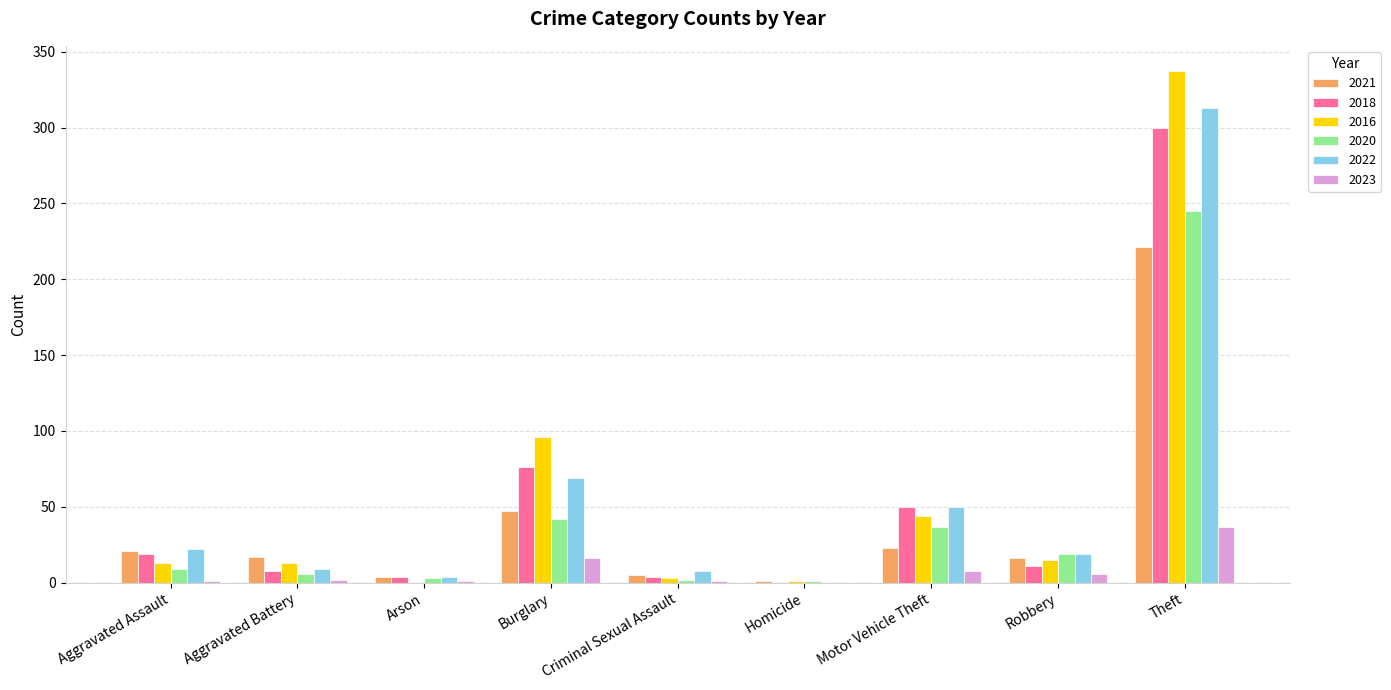

What is the maximum value shown in the chart?

337